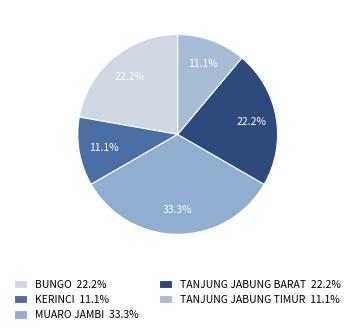

What is the ratio of the value at MUARO JAMBI to the value at BUNGO?

1.5